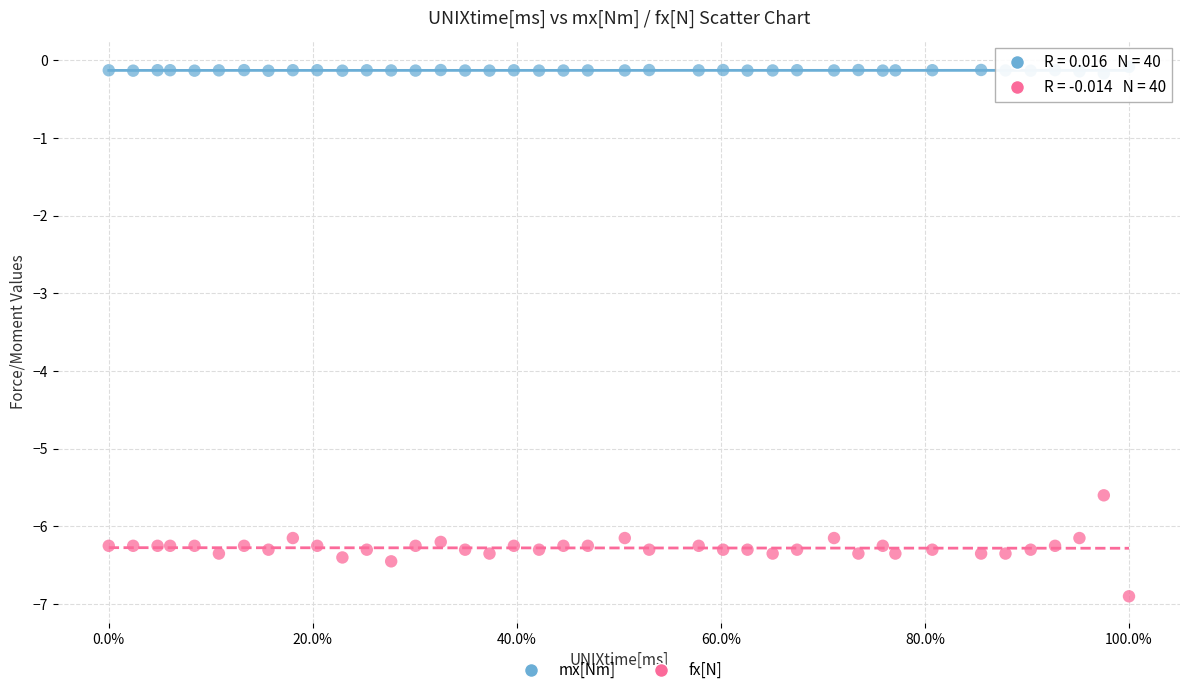

What are all the series names shown in the legend?

mx[Nm], fx[N]